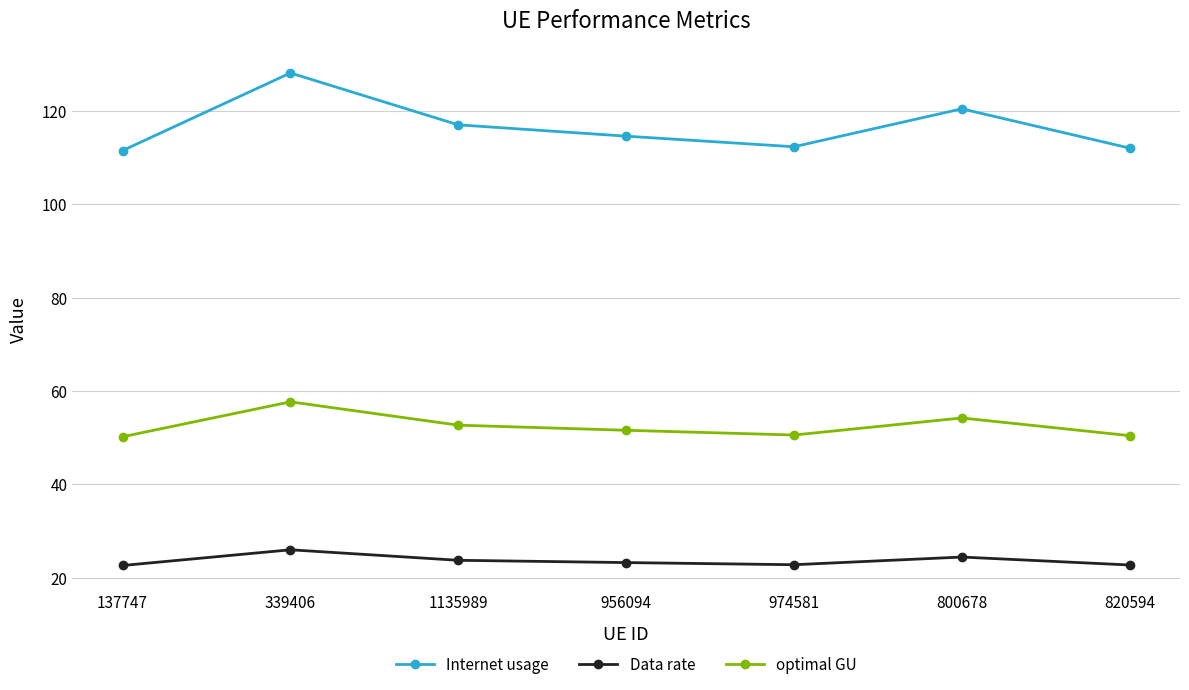

True or false: Data rate has a value of 9.9 at 820594.

False